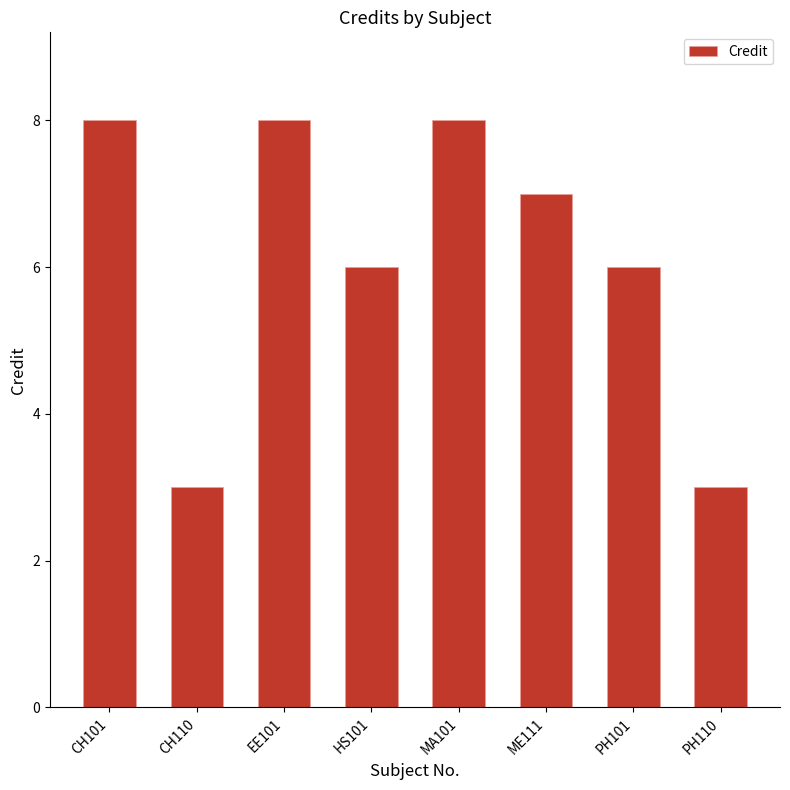

What is the difference between the values at HS101 and CH101?

2